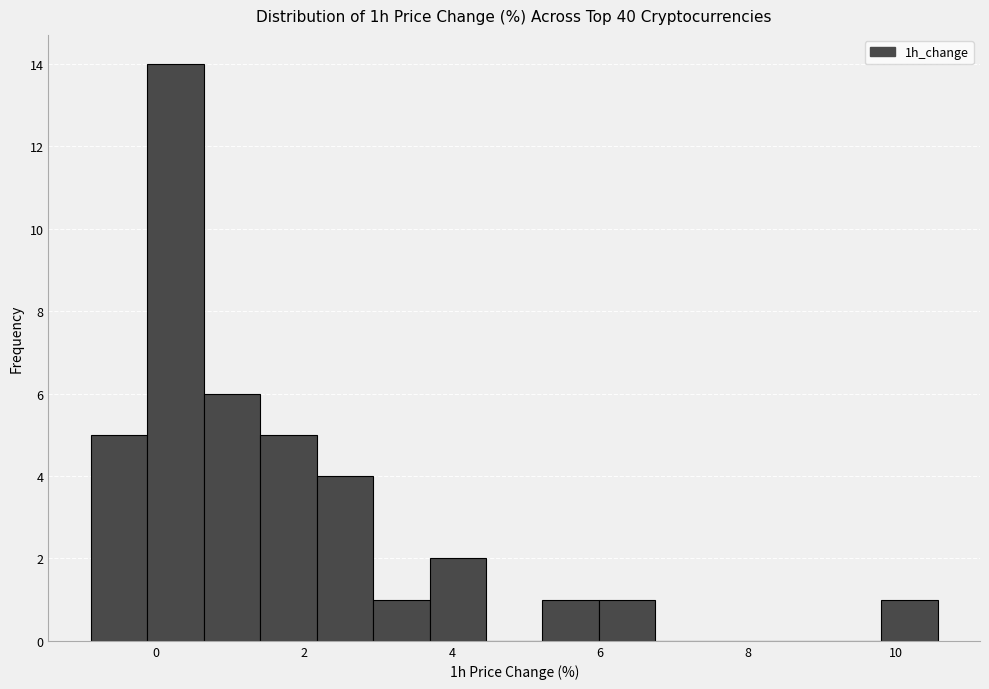

Read against the x-axis, roughly where is the centre of the tallest bar?

0.2